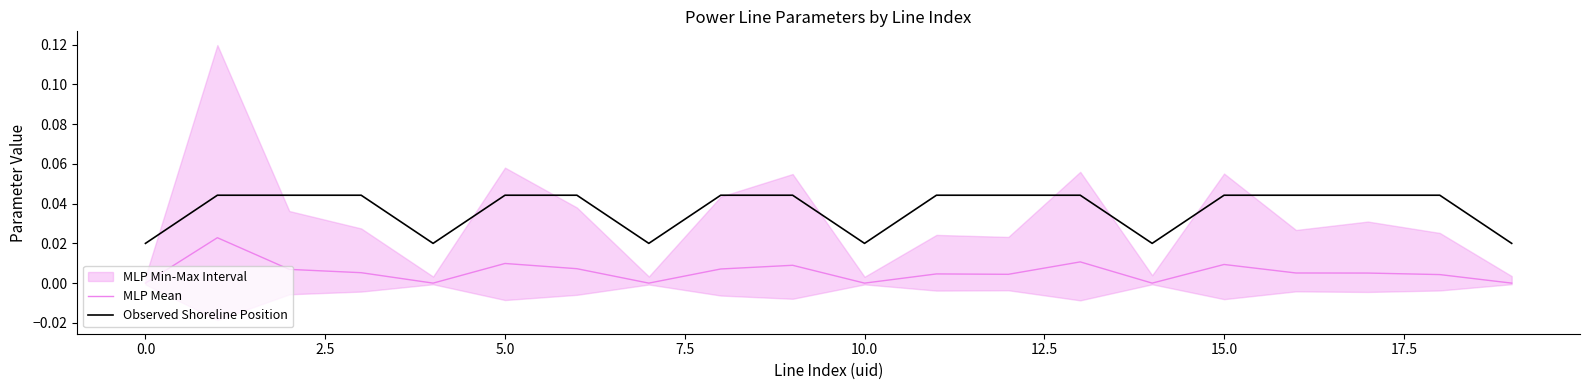

Is it true that Observed Shoreline Position equals 0.0 at 7.5?

False